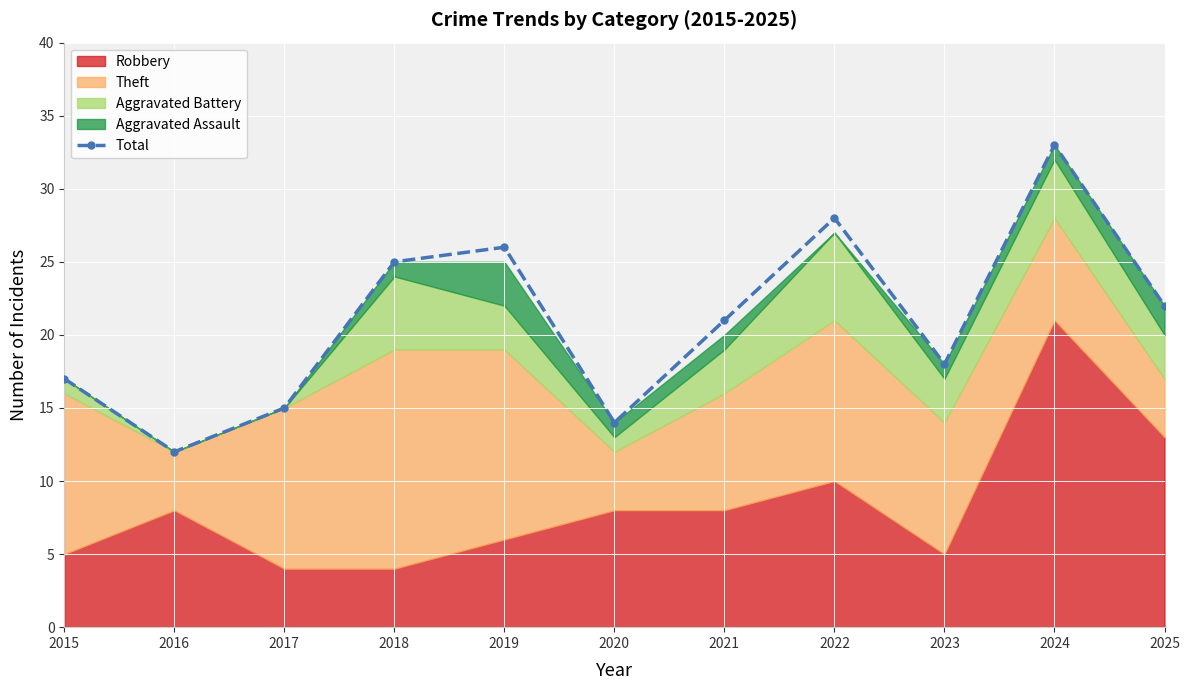

What is the minimum value shown in the chart?

12